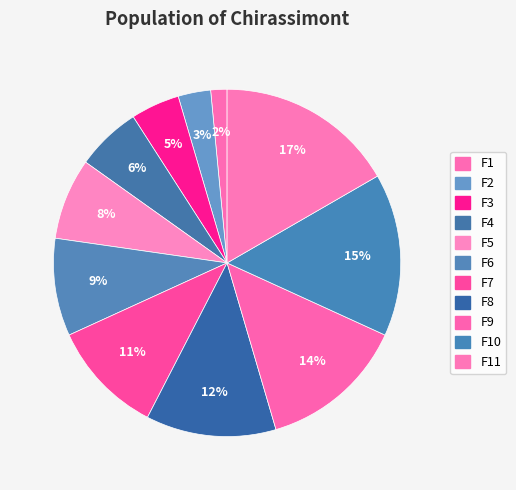

To the nearest percent, what is the average slice percentage?

9%